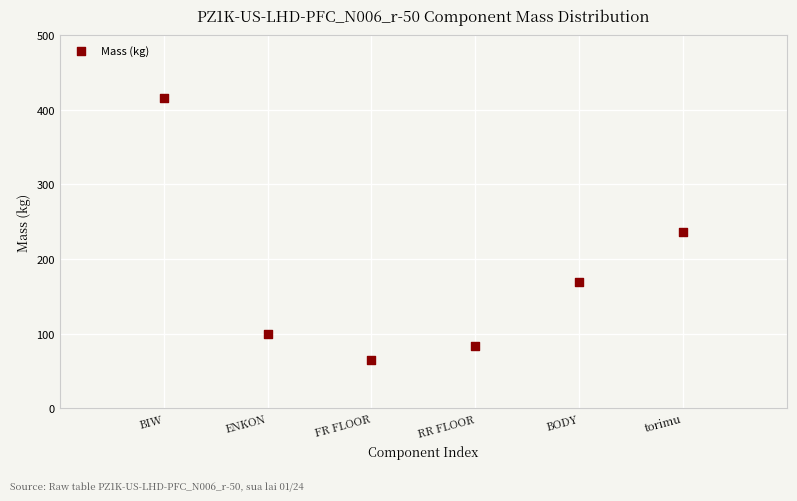

What is the average X value?

3.5